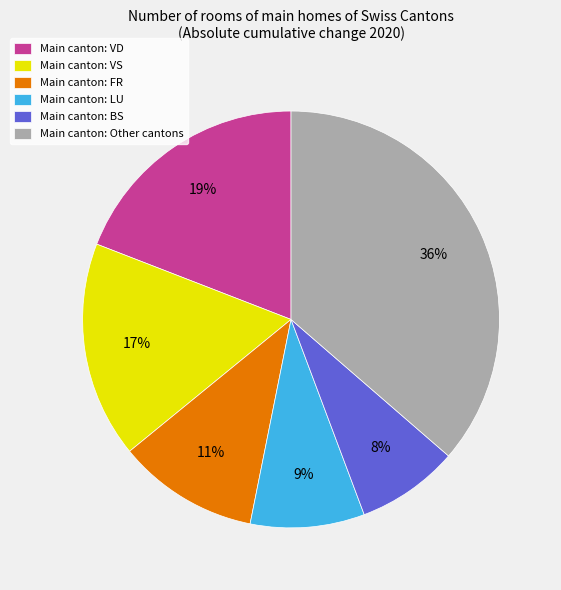

Do Main canton: BS and Main canton: LU together represent more than half of the pie?

No